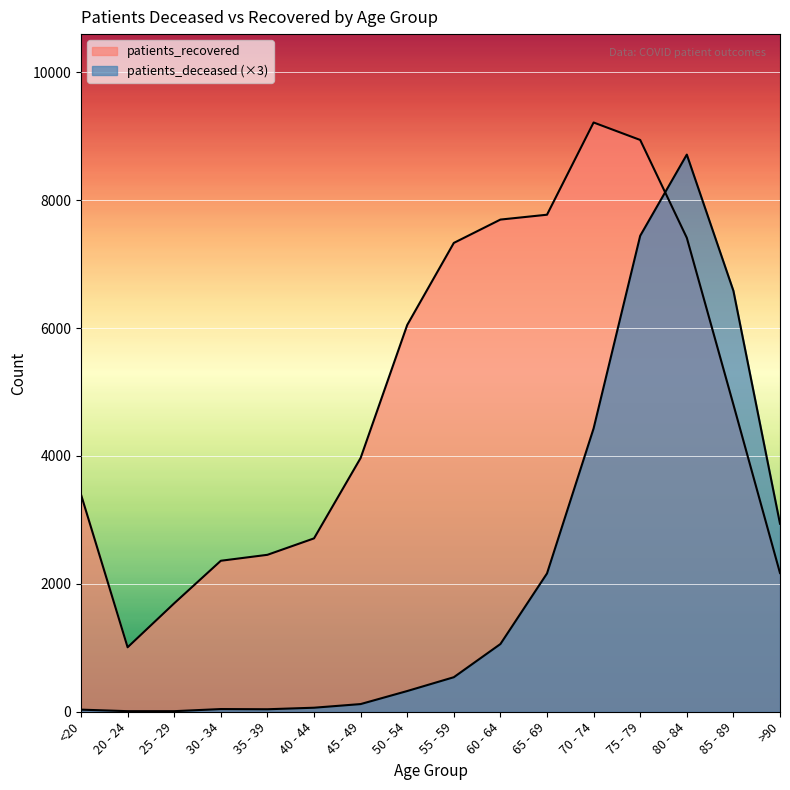

Between >90 and 45 - 49, which is larger?

>90